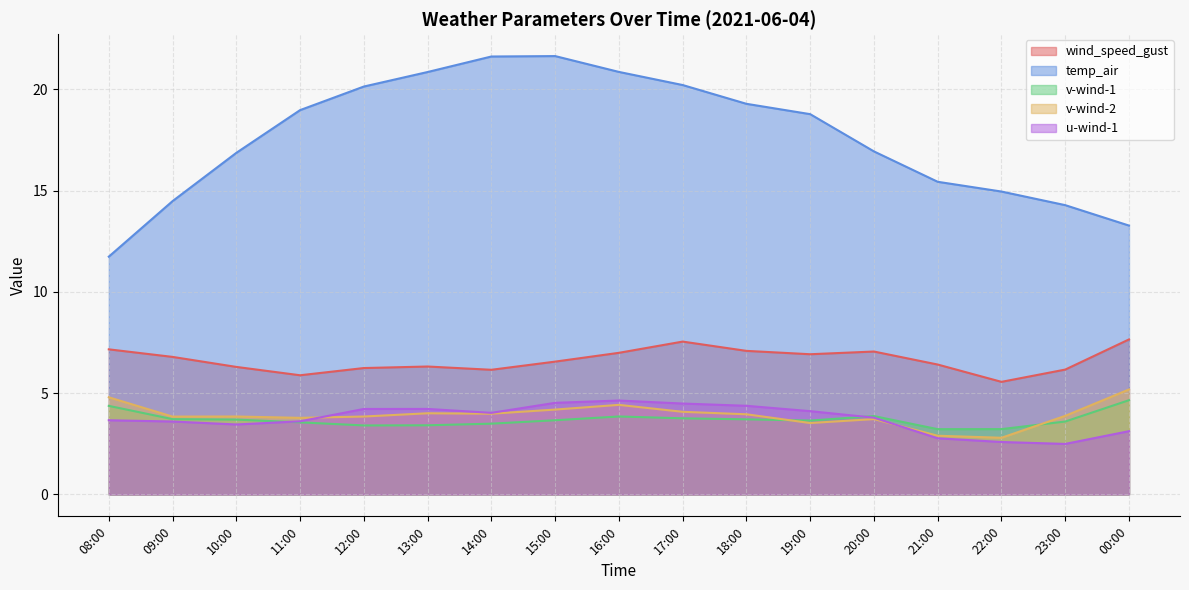

Which category has the highest value in the v-wind-2 series?

00:00